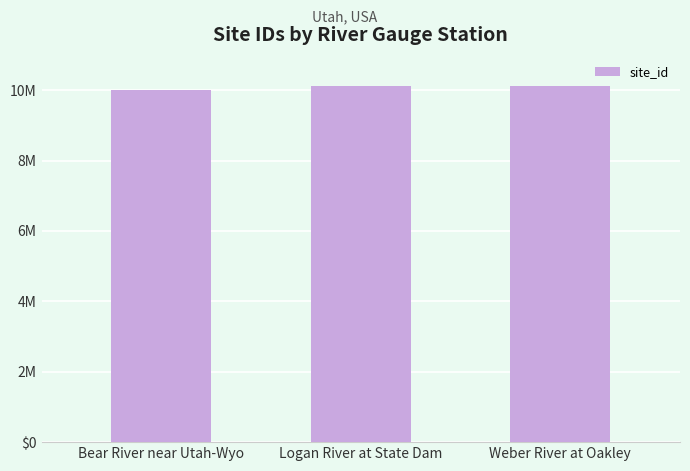

Are the bars horizontal?

No